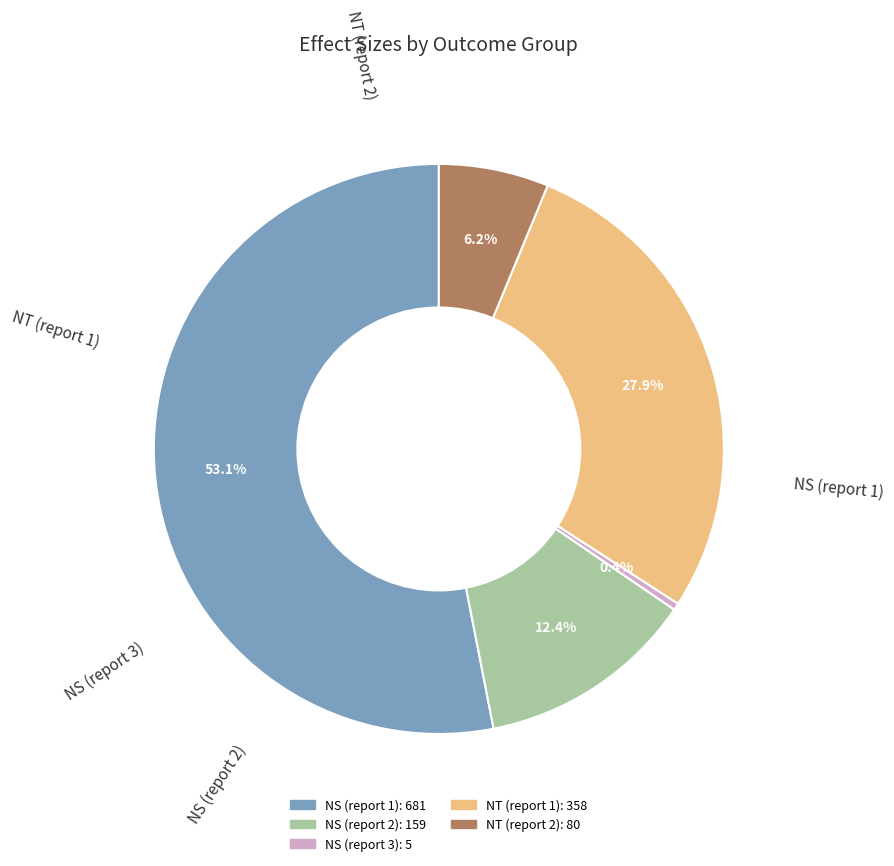

Does any single category account for the majority?

Yes